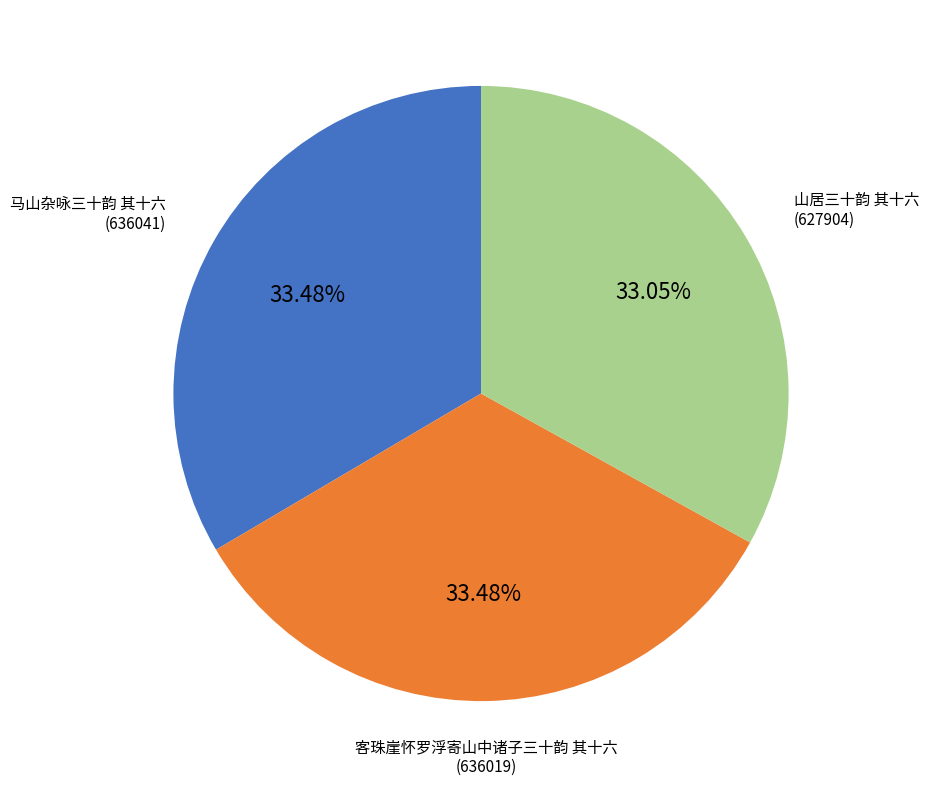

Does 山居三十韵 其十六 account for over 50% of the chart?

No